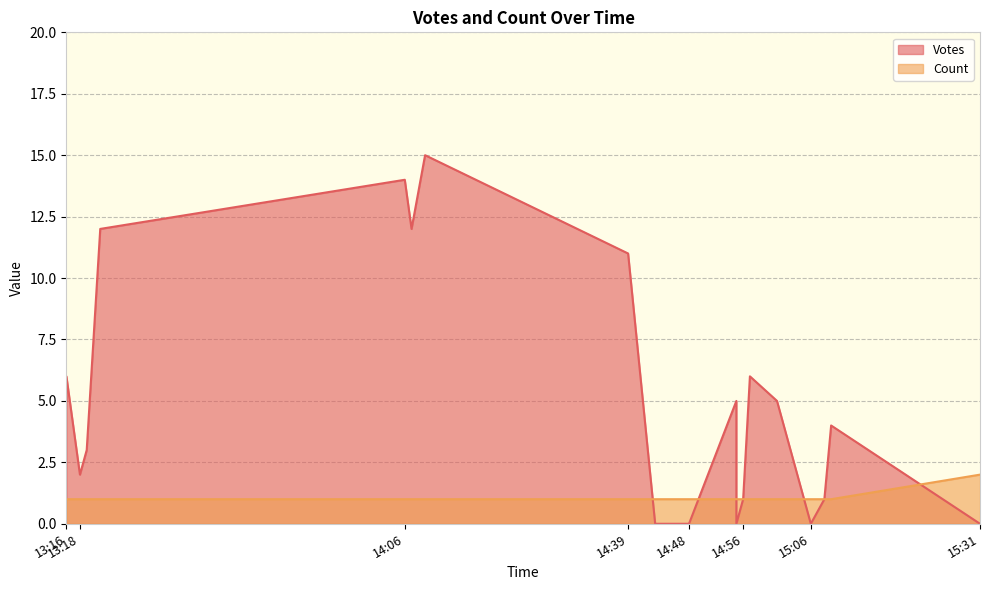

The value of Count at 2019-10-05 15:06 is 1. True or false?

True